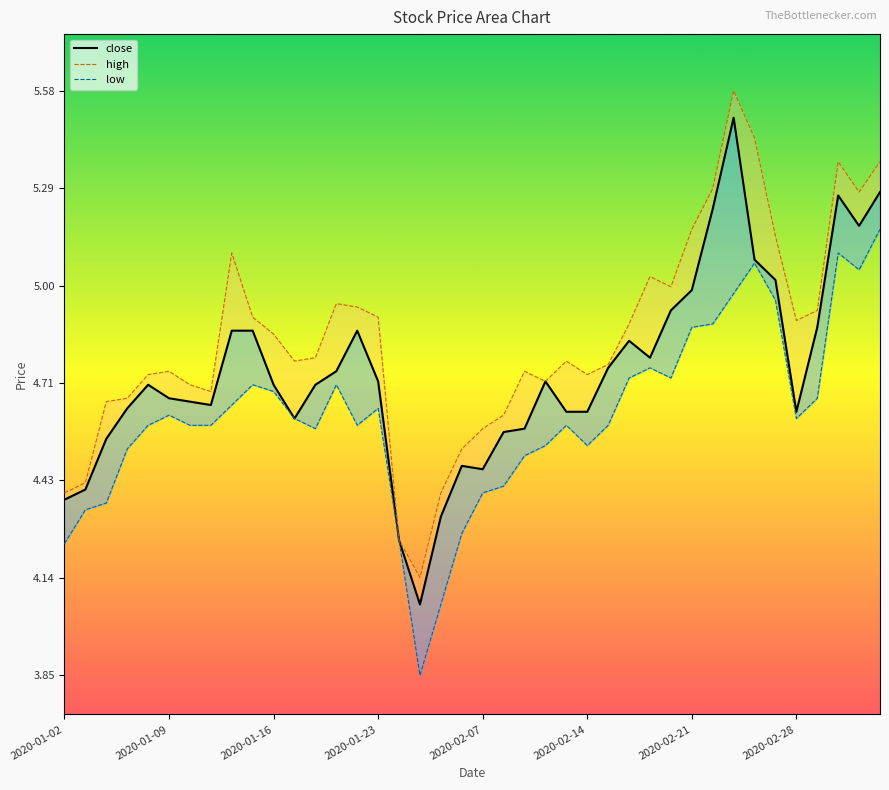

Which category has the lowest value across all series?

17